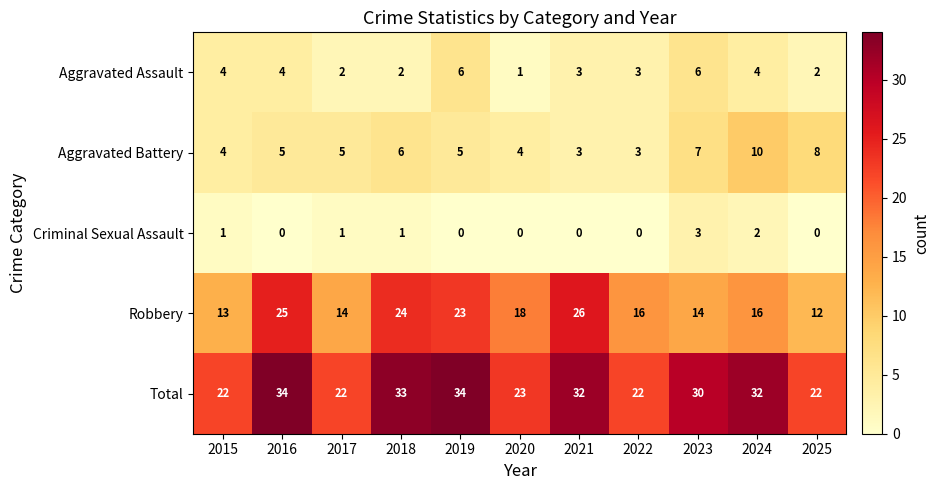

What is the maximum value shown in the chart?

34